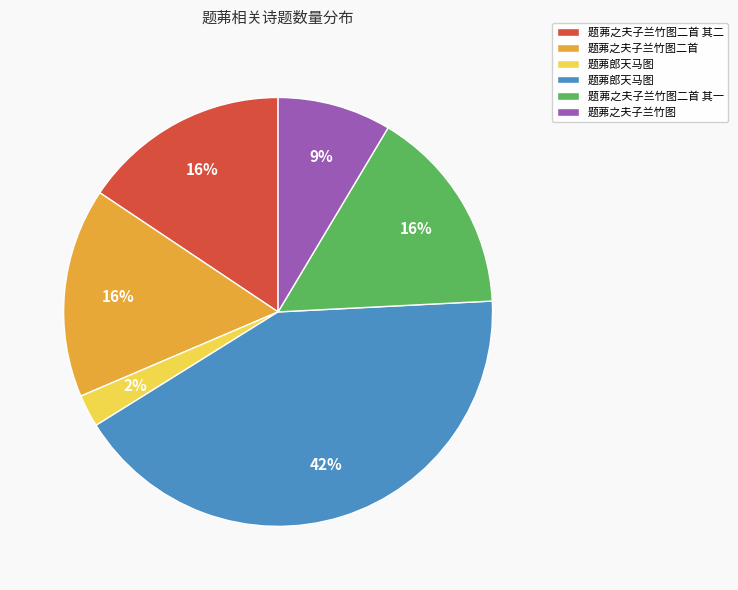

Does any single category account for the majority?

No